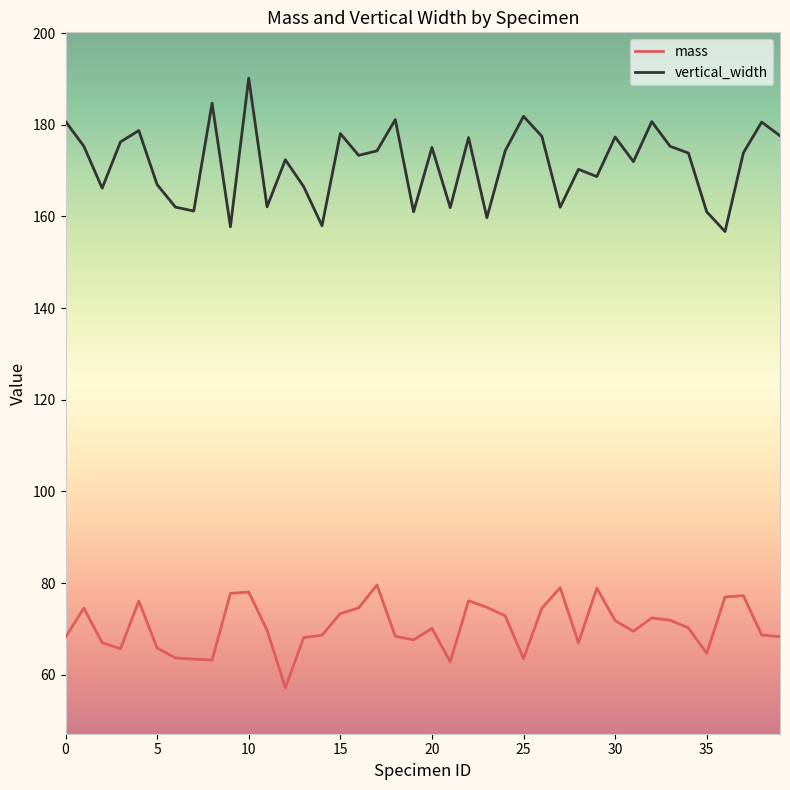

List the series in order of their peak value, highest first.

vertical_width, mass